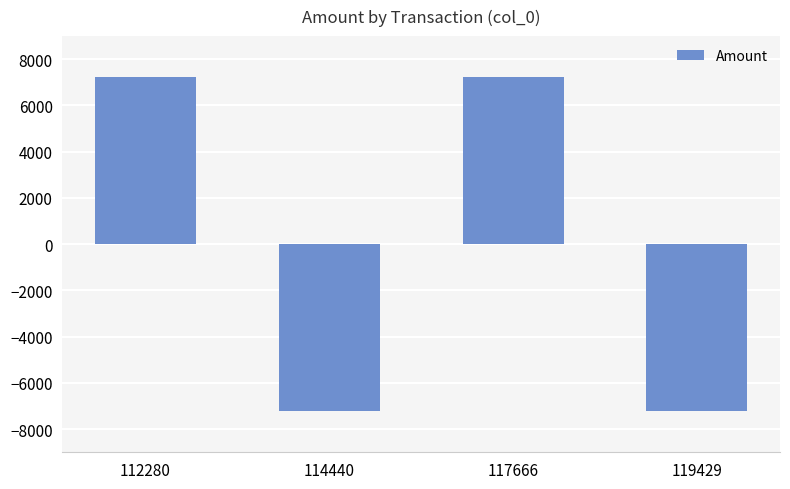

Read the value at 112280.

7212.8